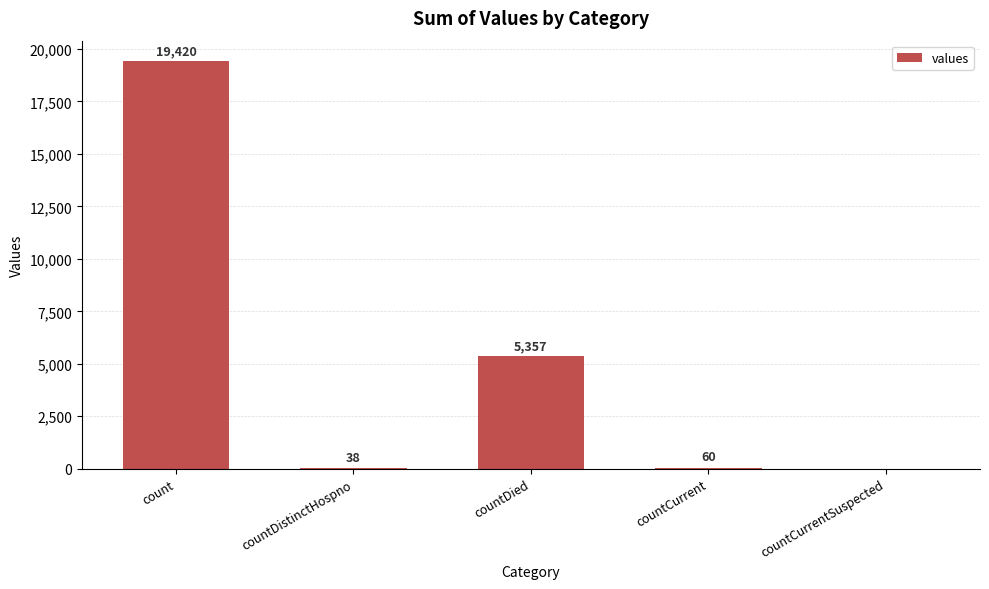

What is the difference between the values at countCurrentSuspected and countDistinctHospno?

38